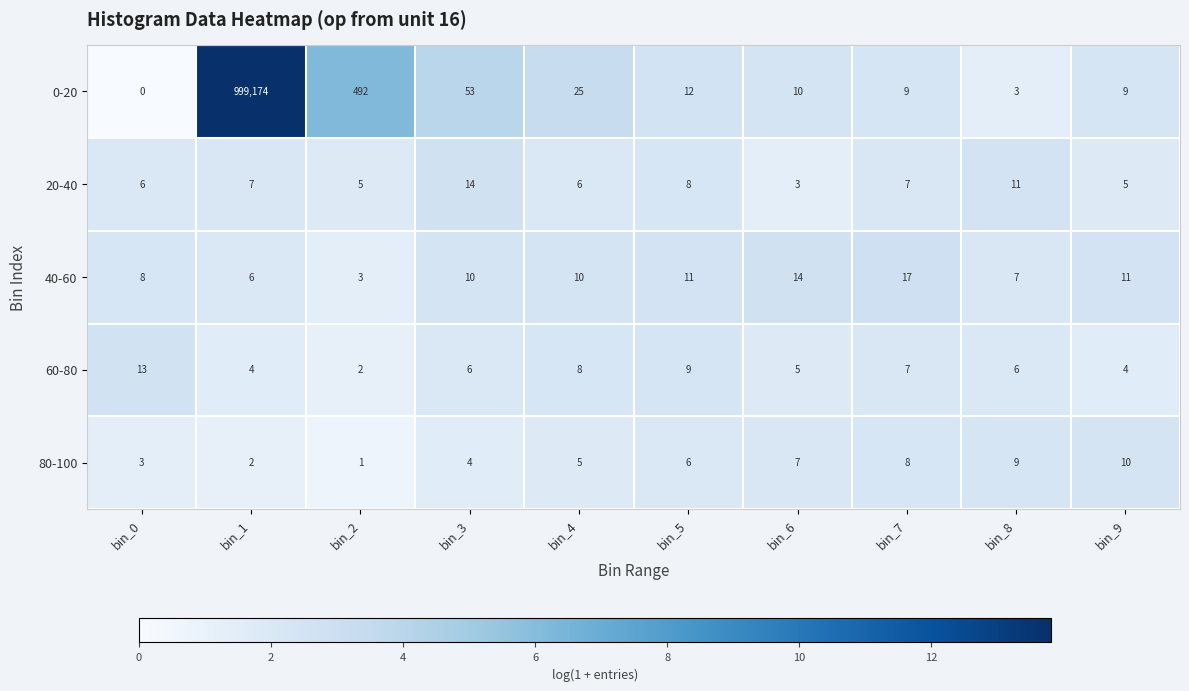

What is the sum of the 80-100 values at bin_2 and bin_3?

5